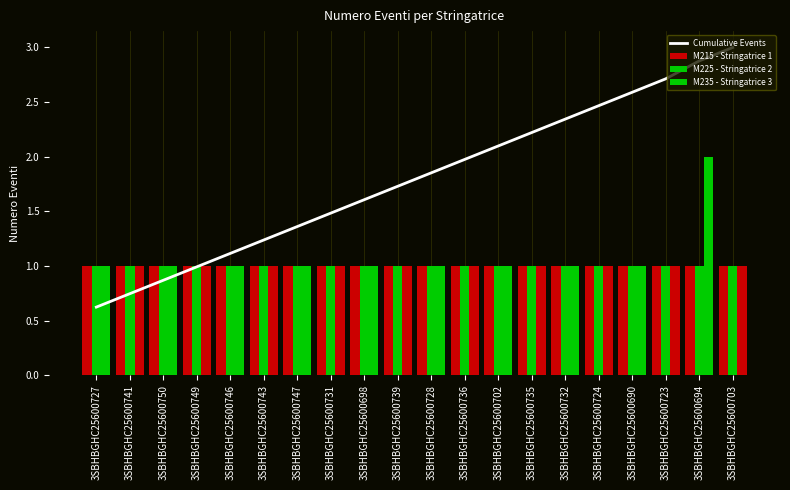

Where is M225 - Stringatrice 2 nearest to the value 1?

3SBHBGHC25600727